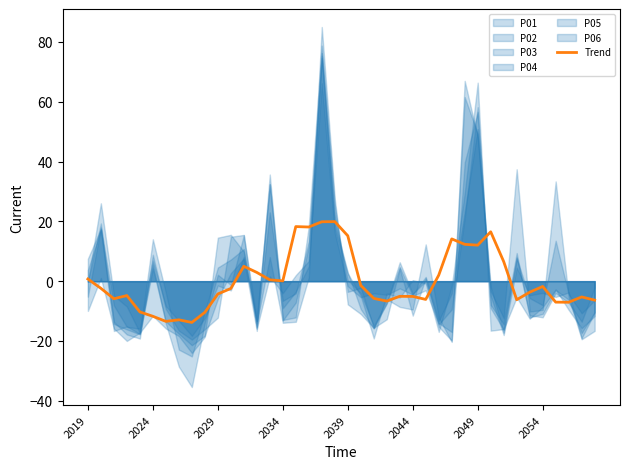

How many interior local valleys (lower than both neighbors) does the data have?

10